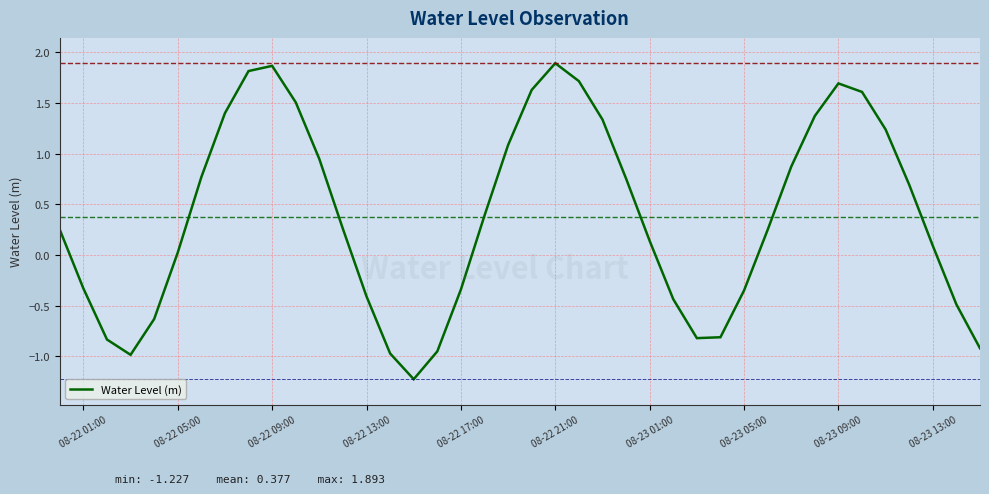

What is the greatest value displayed?

1.9